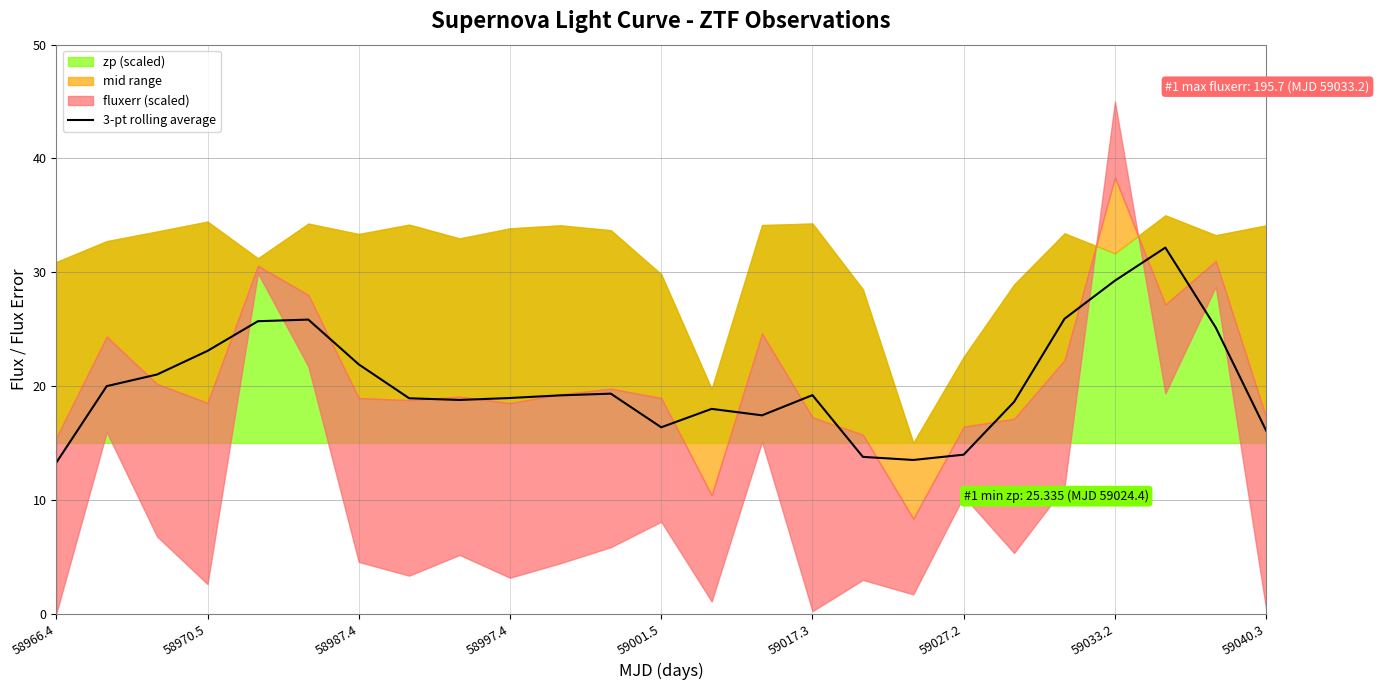

The 3-pt rolling average series shows 21.9 at 58987.4. True or false?

True